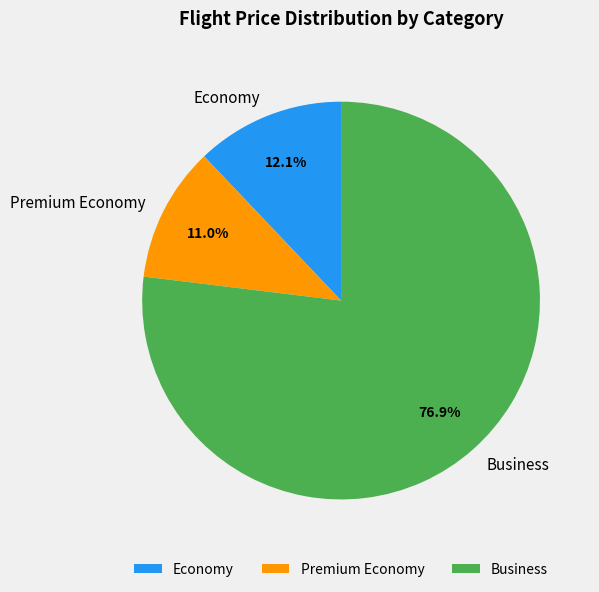

Is there any slice that represents more than half of the pie?

Yes